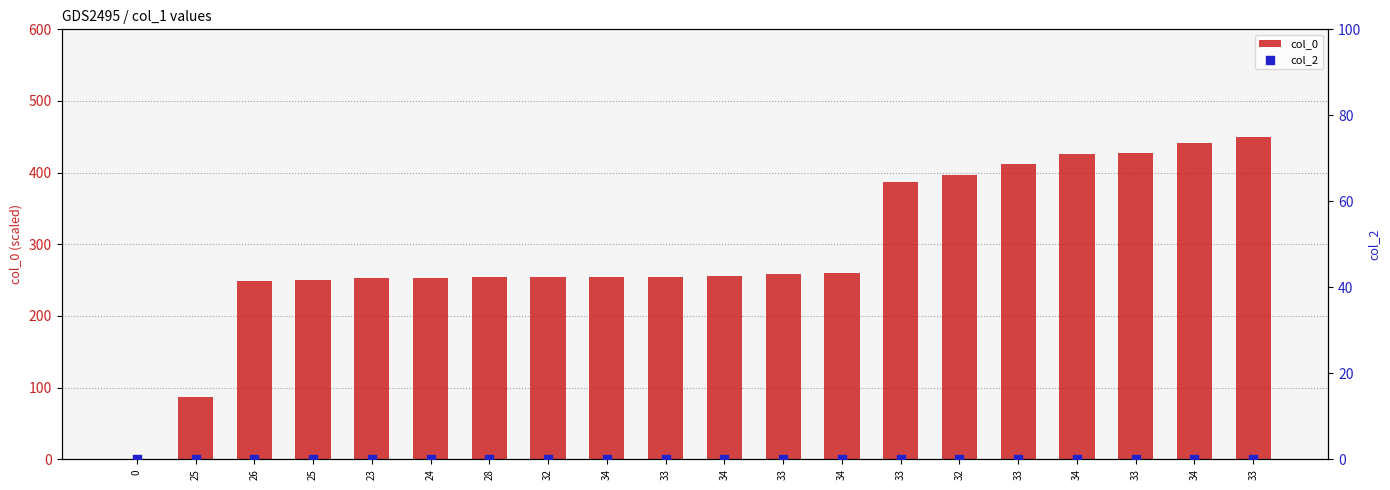

Which series has the largest total across all categories?

col_0